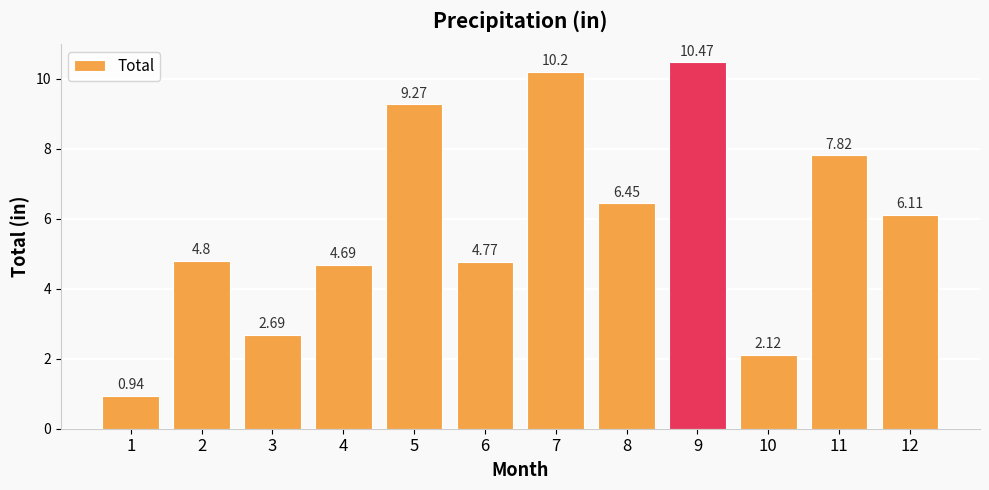

List the labels in order of value, largest first.

9, 7, 5, 11, 8, 12, 2, 6, 4, 3, 10, 1